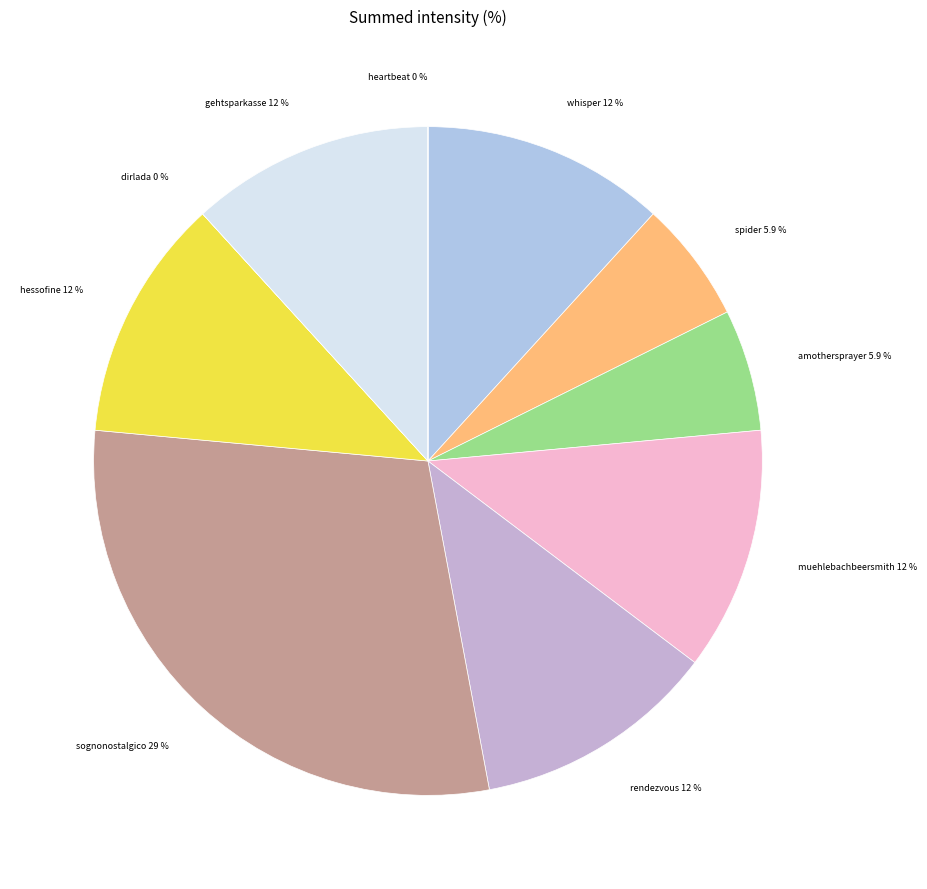

What is the ratio of the value at amothersprayer to the value at muehlebachbeersmith?

0.5